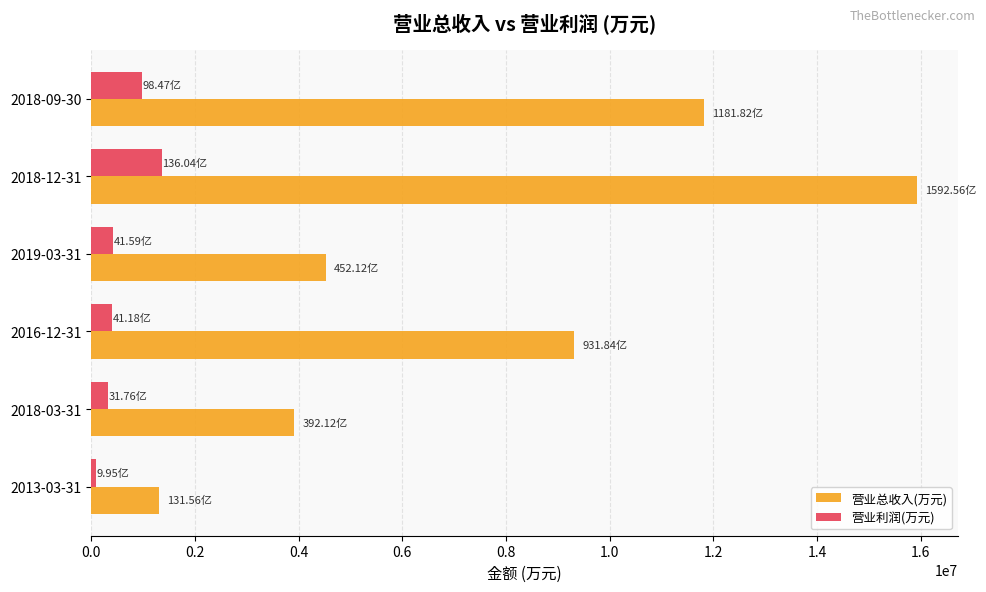

What is the difference between the maximum and minimum values in the 营业利润(万元) series?

1260876